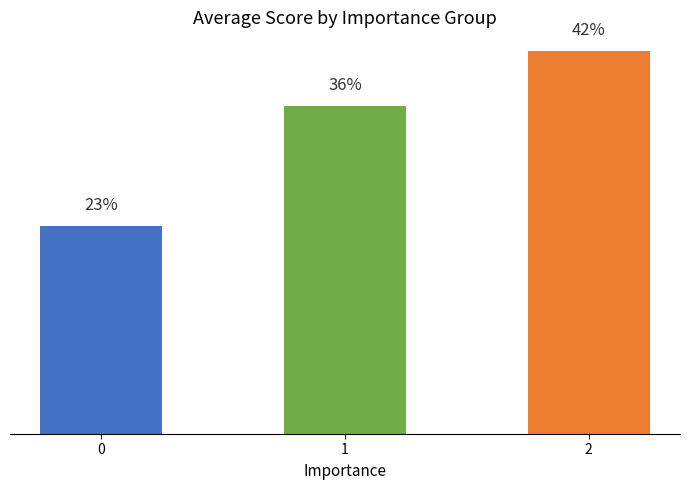

Are the bars horizontal?

No